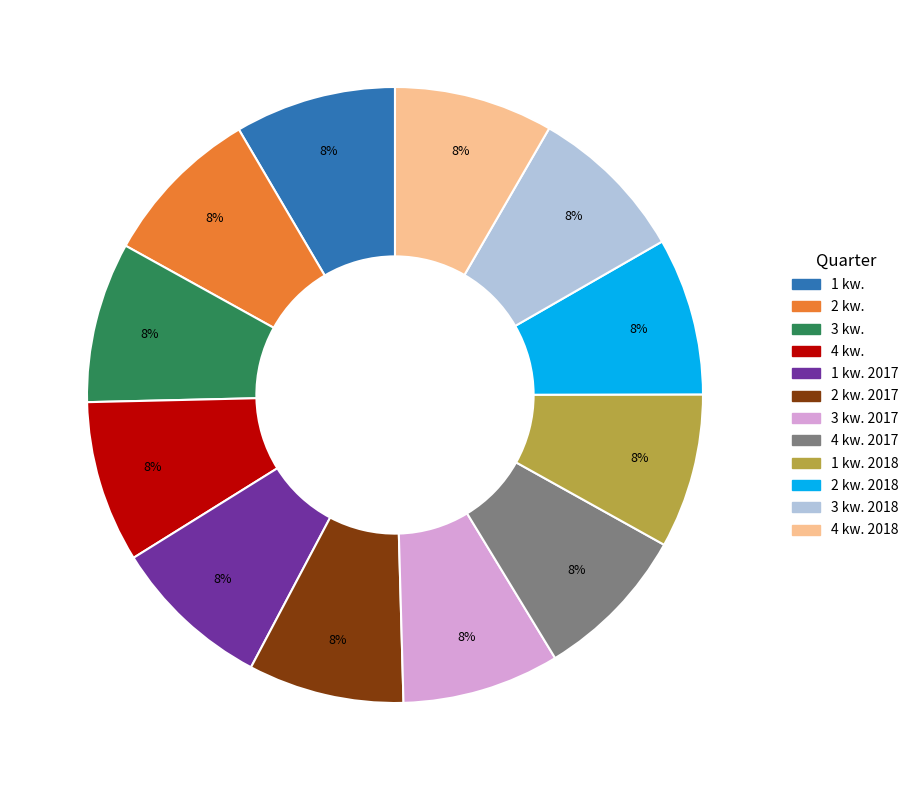

To the nearest percent, what is the average slice percentage?

8%